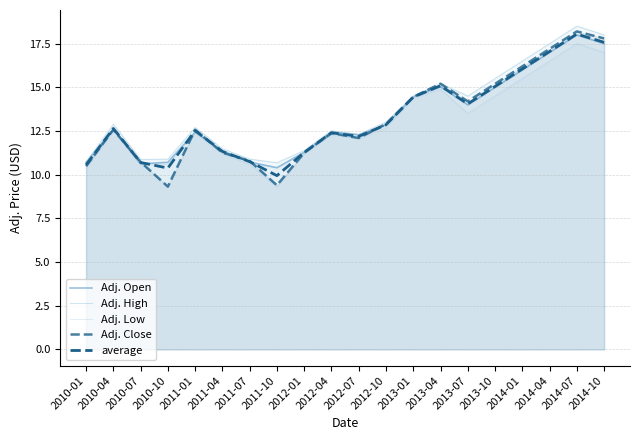

Is it true that Adj. Open equals 7.7 at 2014-07?

False